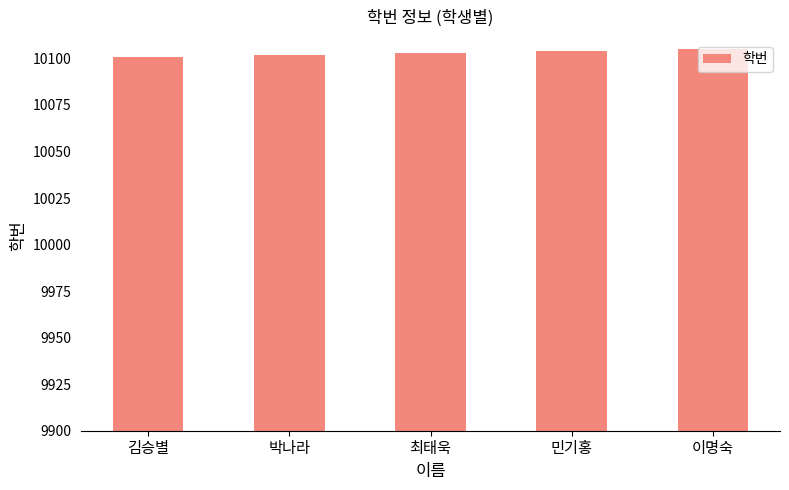

What is the ratio of the value at 이명숙 to the value at 최태욱?

1.0